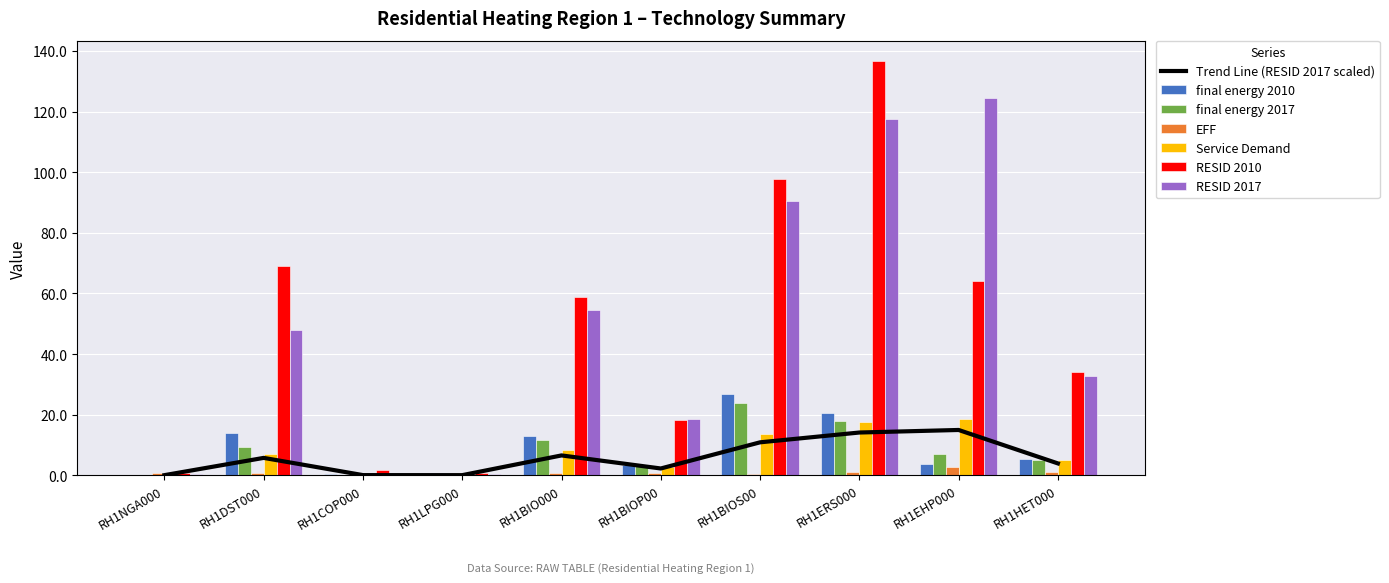

Where is RESID 2017 nearest to the value 62?

RH1BIO000